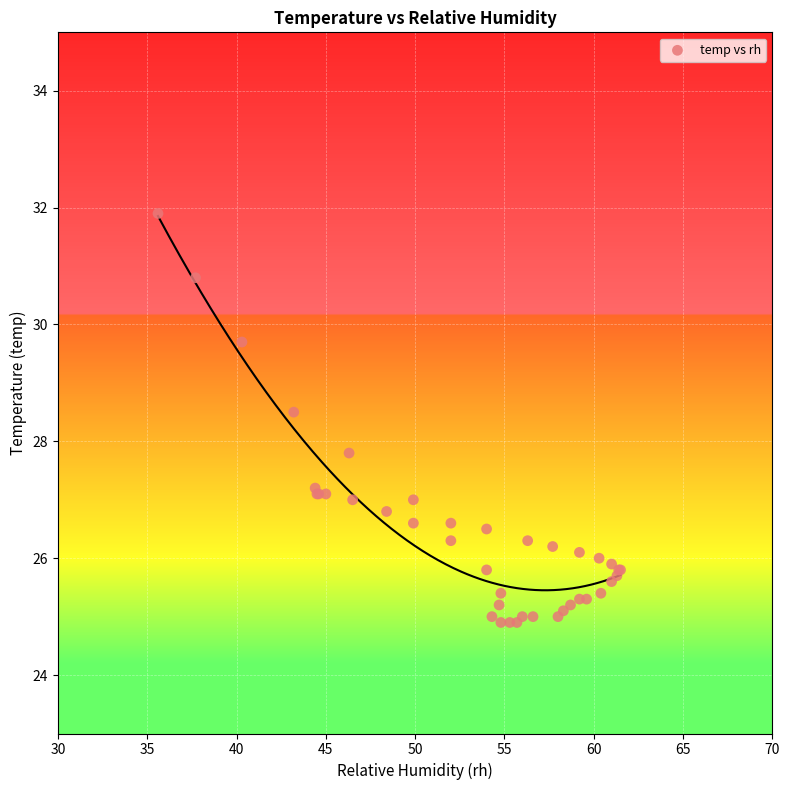

What Y value in the scatter plot is closest to 28?

27.8